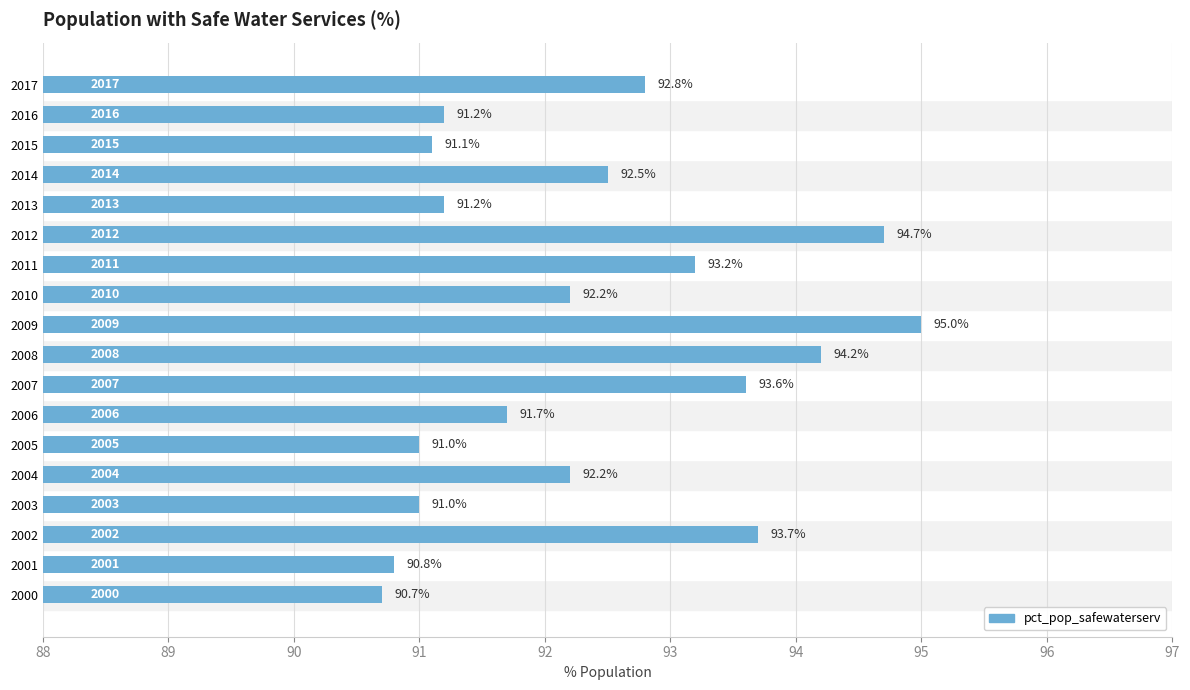

How many values are below 92?

8